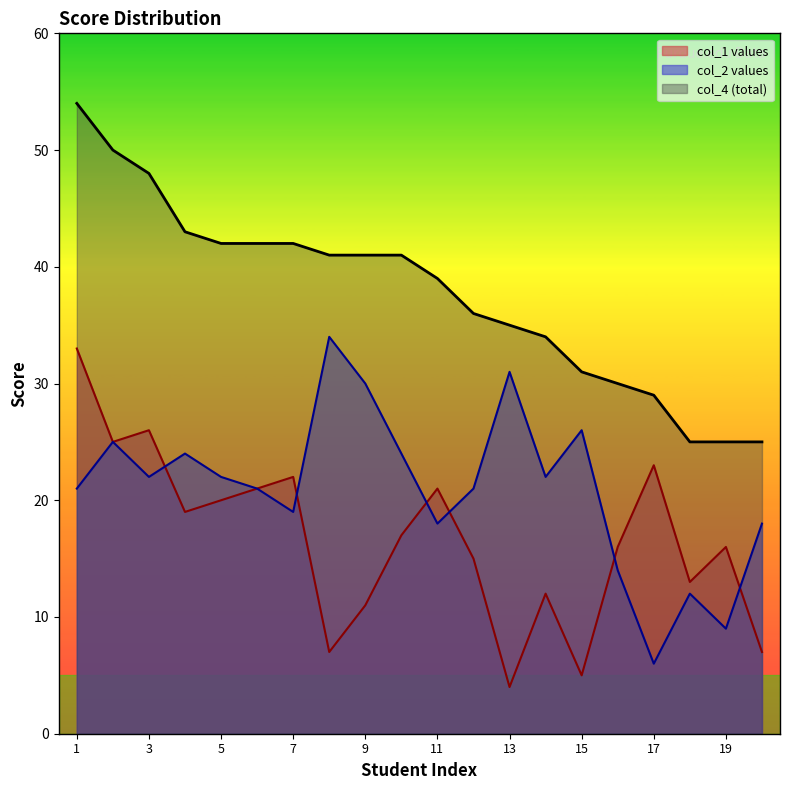

List the labels in order of col_1 values value, smallest first.

13, 15, 8, 20, 9, 14, 18, 12, 16, 19, 10, 4, 5, 6, 11, 7, 17, 2, 3, 1